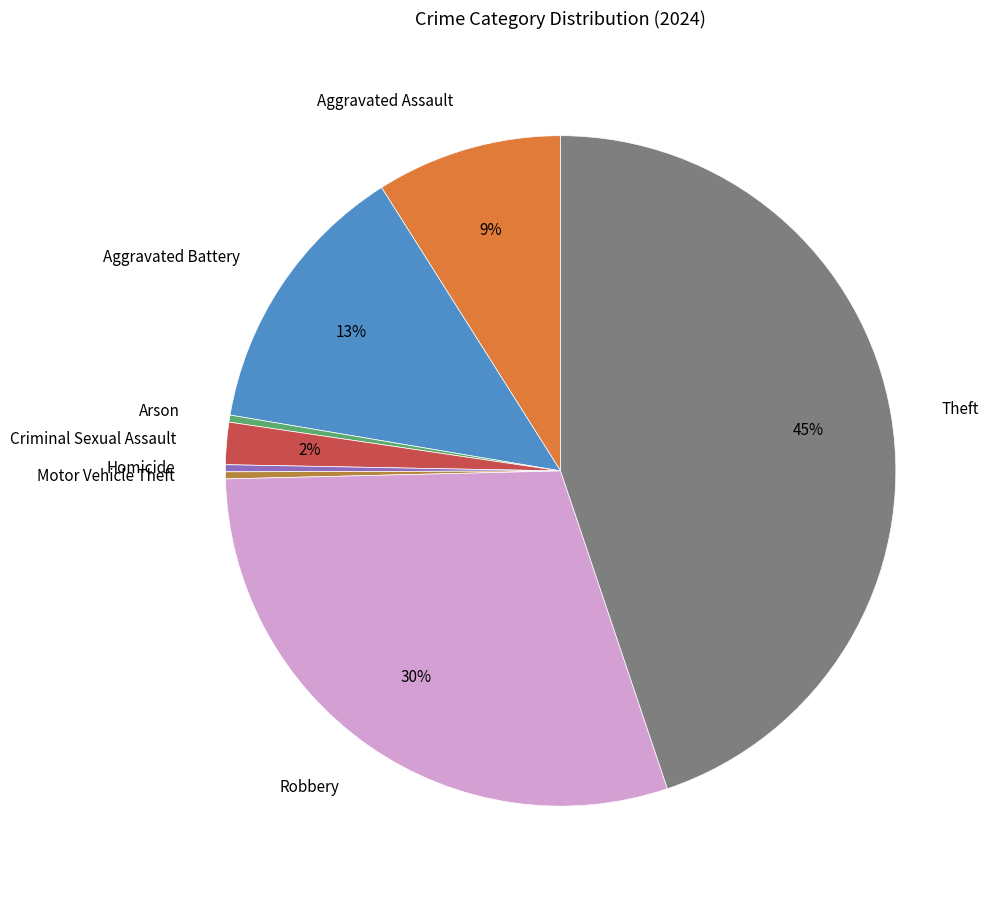

Which category has the biggest portion of the pie?

Theft